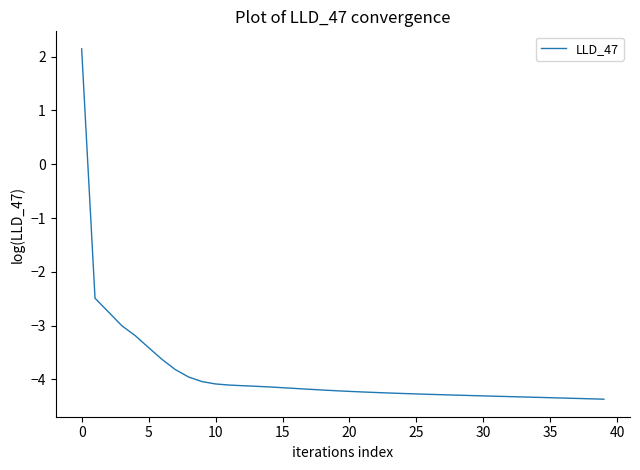

What is the difference between the maximum and minimum values?

6.5